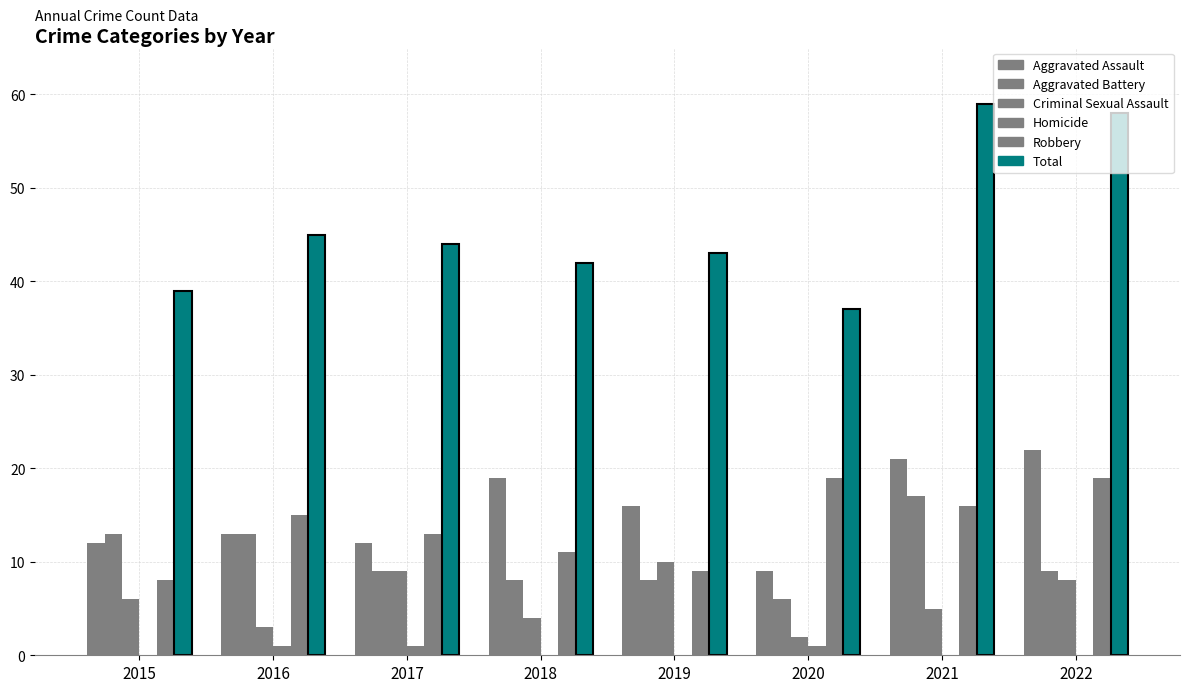

How many data points does each series have?

8